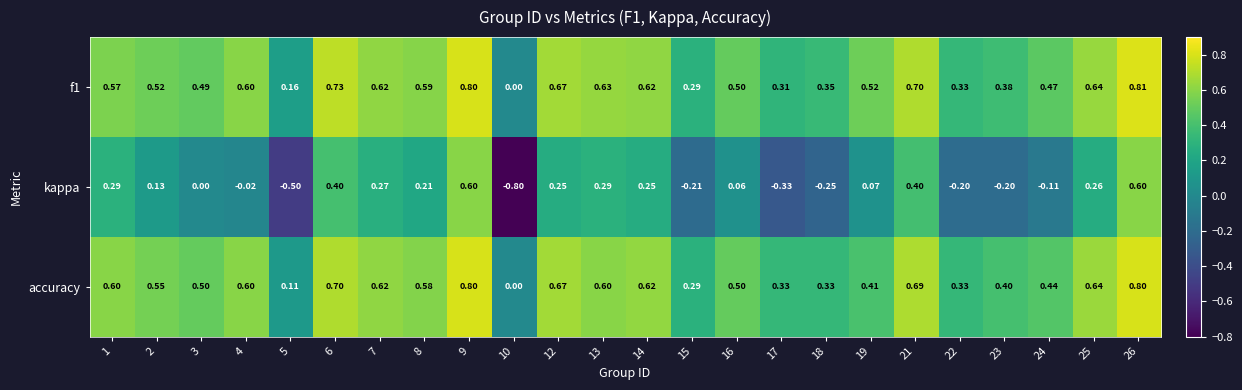

Is the value of kappa at 21 greater than the value of f1 at 24?

No